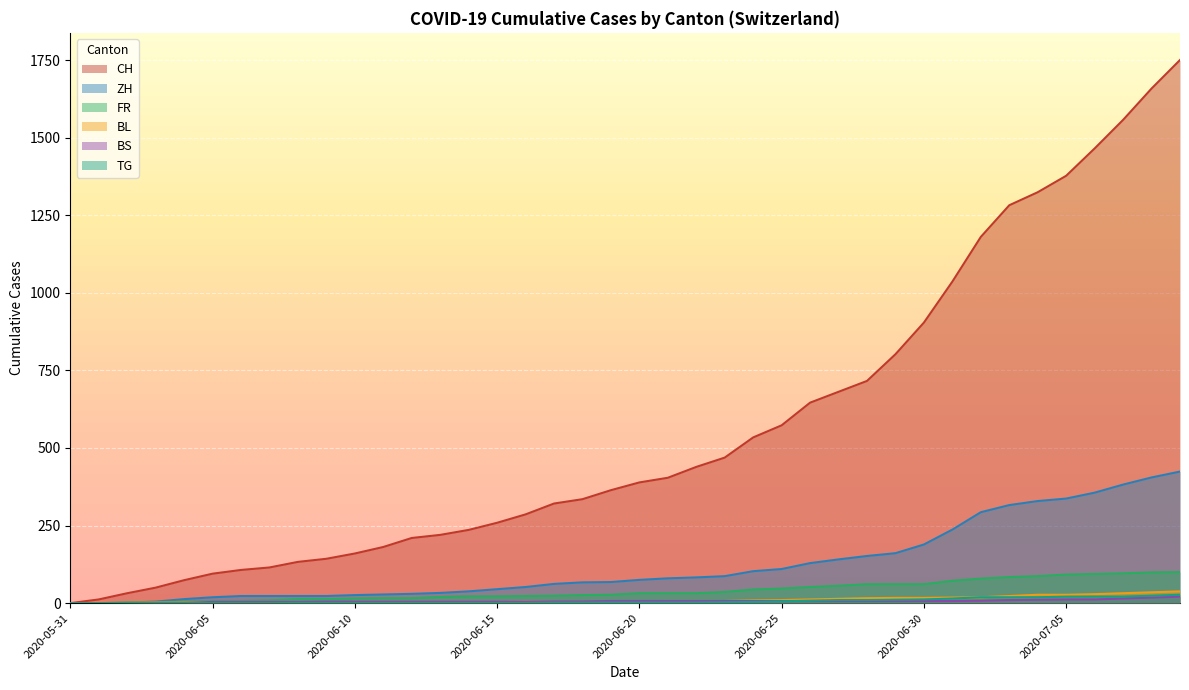

True or false: ZH has a value of 106 at 2020-06-18.

False